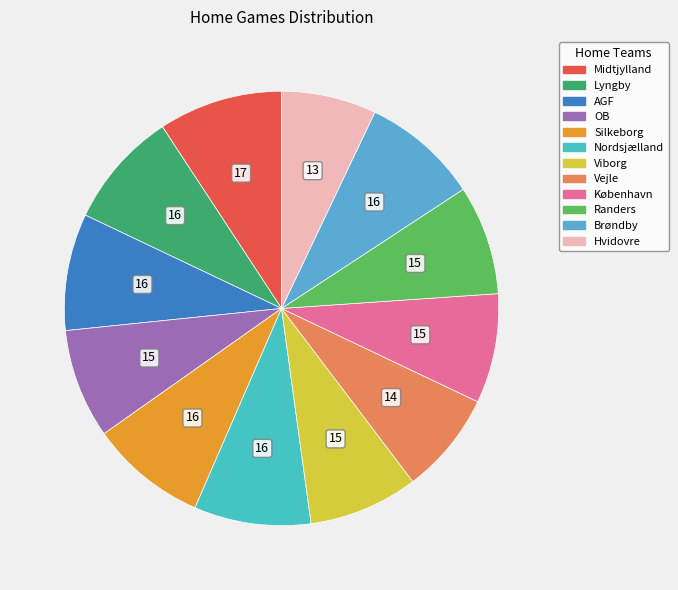

Is AGF the majority of the pie?

No